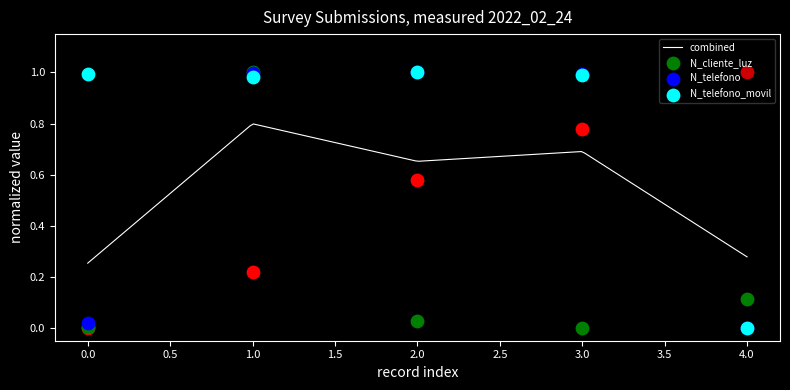

Is the value of N_telefono_movil at 2022-02-24 greater than the value of N_telefono at 2022-02-24?

Yes